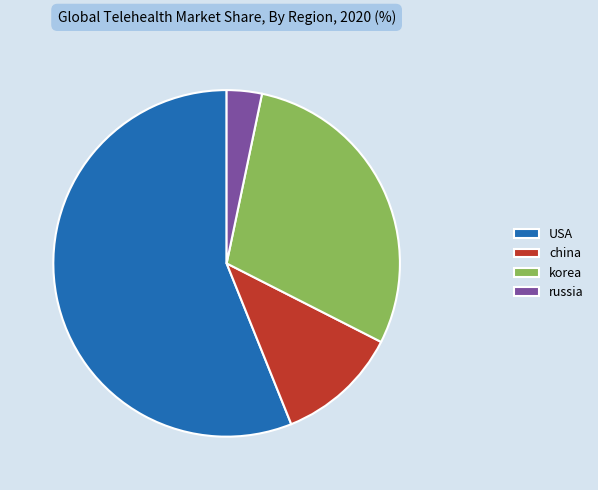

How many segments does this pie chart have?

4